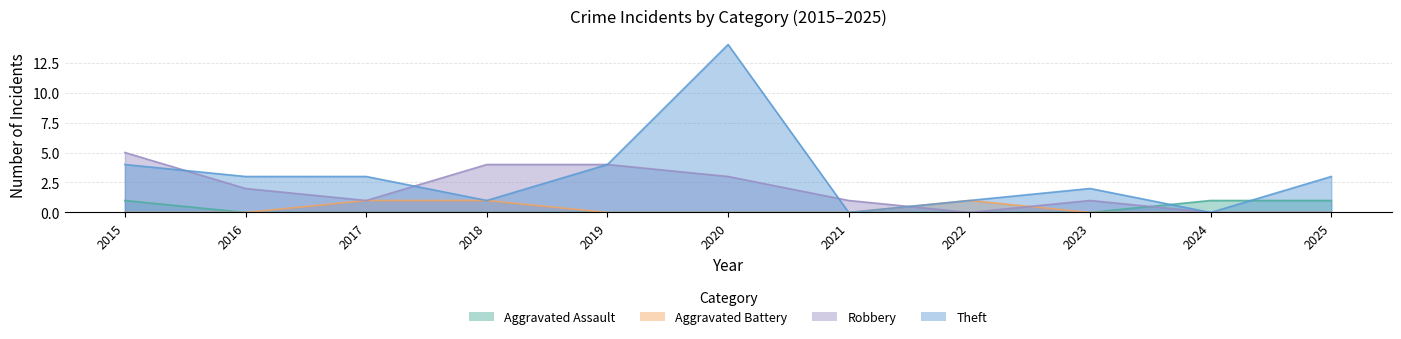

Is the value of Aggravated Assault at 2022 greater than the value of Robbery at 2016?

No